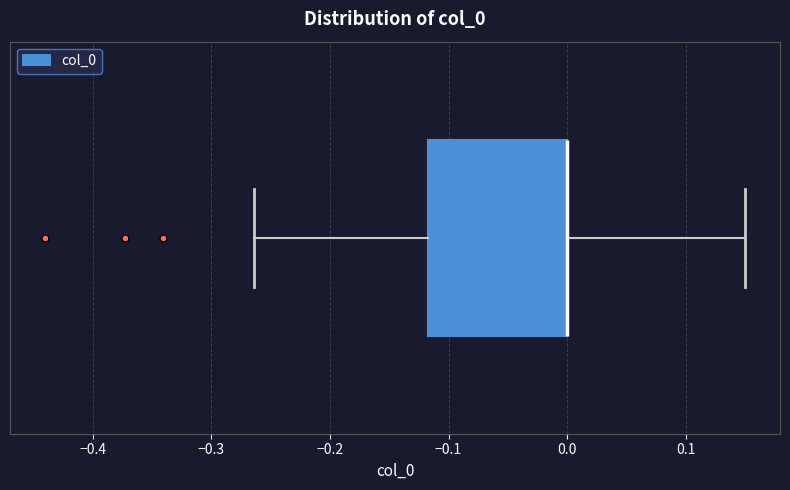

Where does the right whisker of the box end on the x-axis? The values are not printed on the chart, so give them approximately, as read against the axis.

0.15